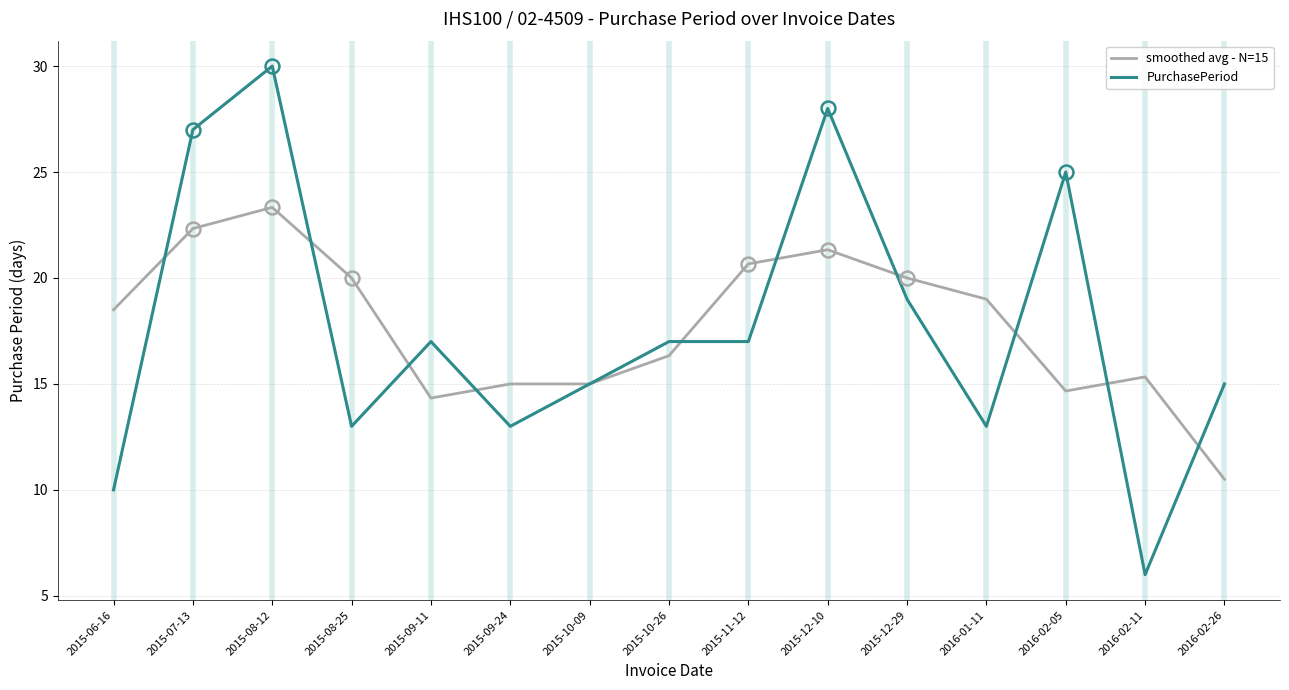

What is the spread (max minus min) of values at 2015-11-12?

3.7